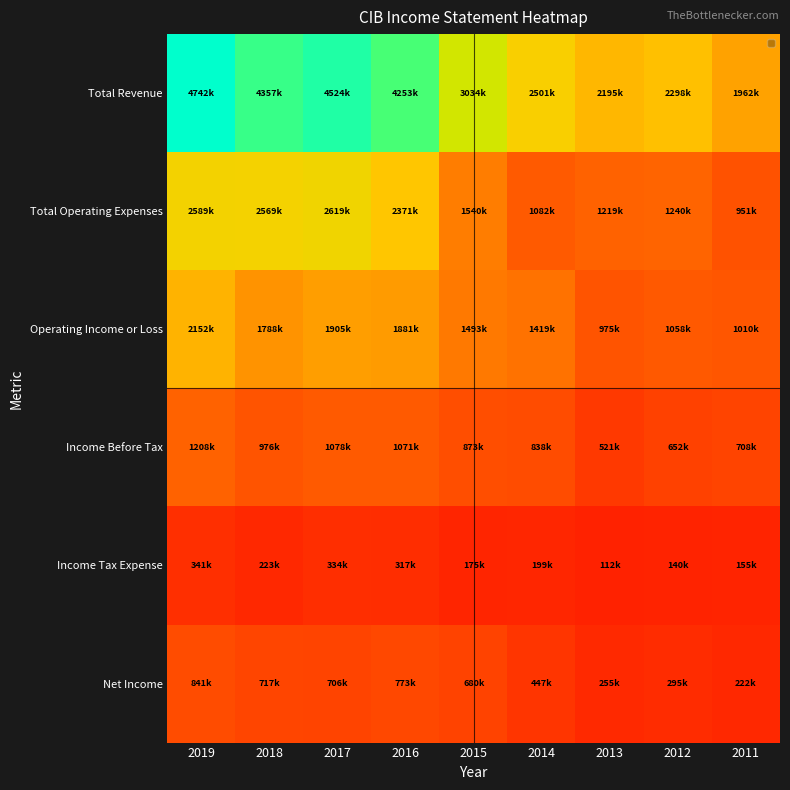

Rank the series at 2014 from highest to lowest value.

Total Revenue, Operating Income or Loss, Total Operating Expenses, Income Before Tax, Net Income, Income Tax Expense